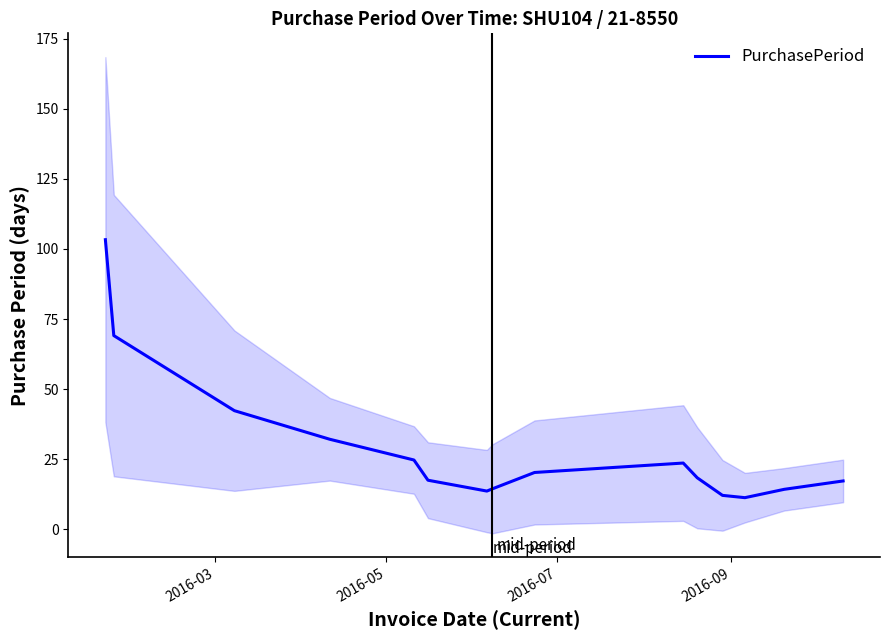

What is the minimum value for PurchasePeriod?

11.3